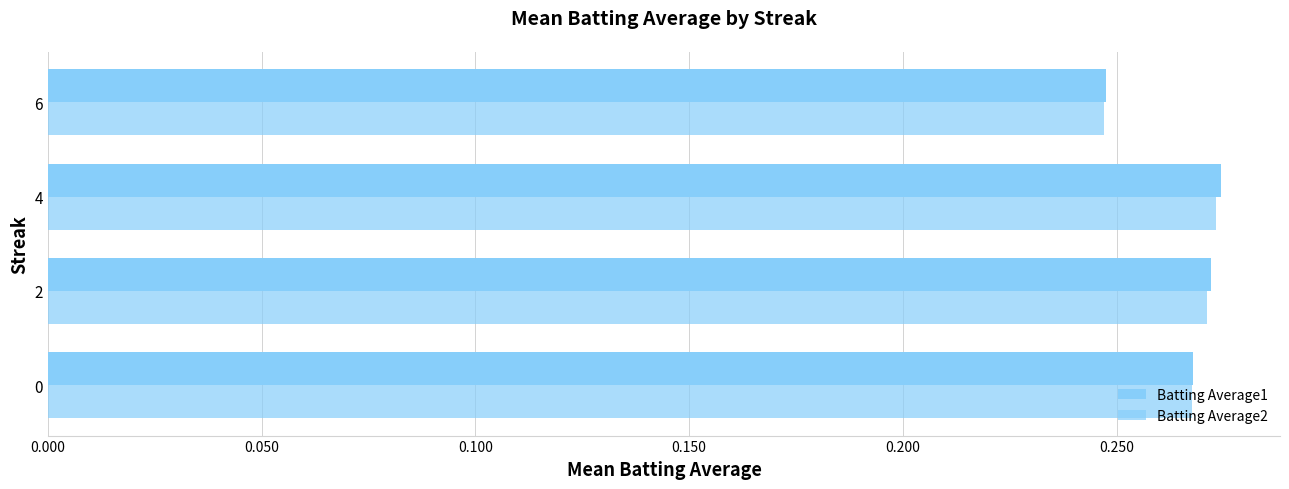

Reading left to right, list all the values displayed in this chart.

Batting Average1: 0.3	0.3	0.3	0.2
Batting Average2: 0.3	0.3	0.3	0.2